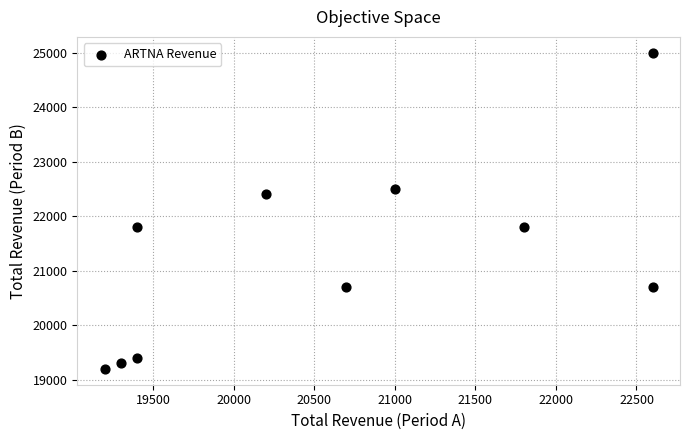

What is the range of Y values (max minus min)?

5800